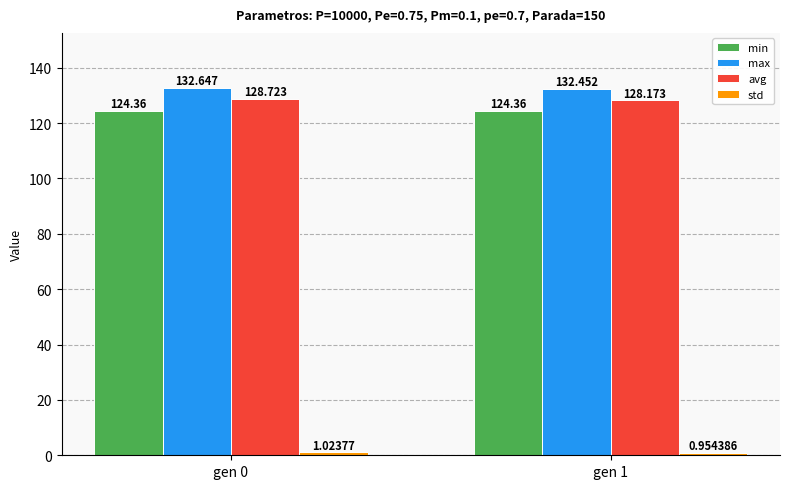

Read the avg value at gen 1.

128.2